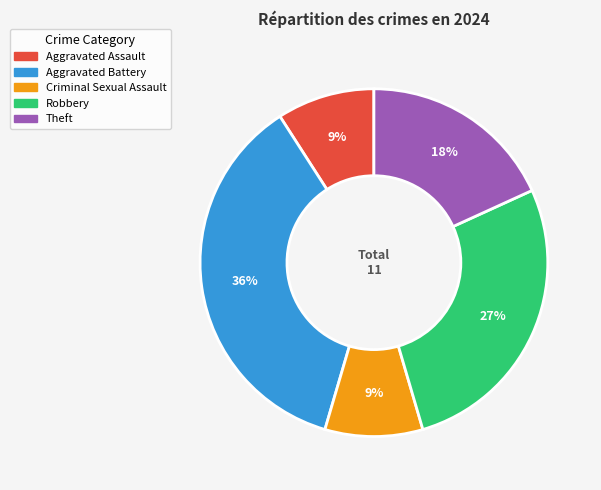

Is Aggravated Battery the majority of the pie?

No